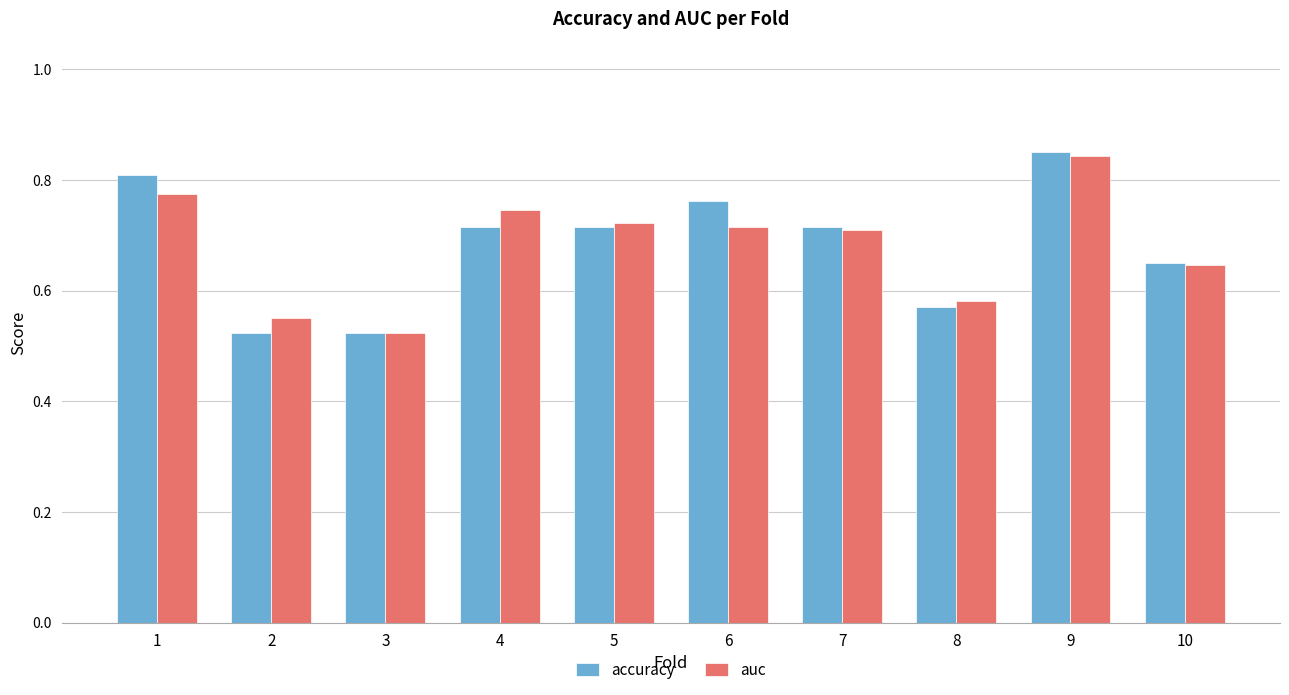

At which label does auc reach its peak?

9